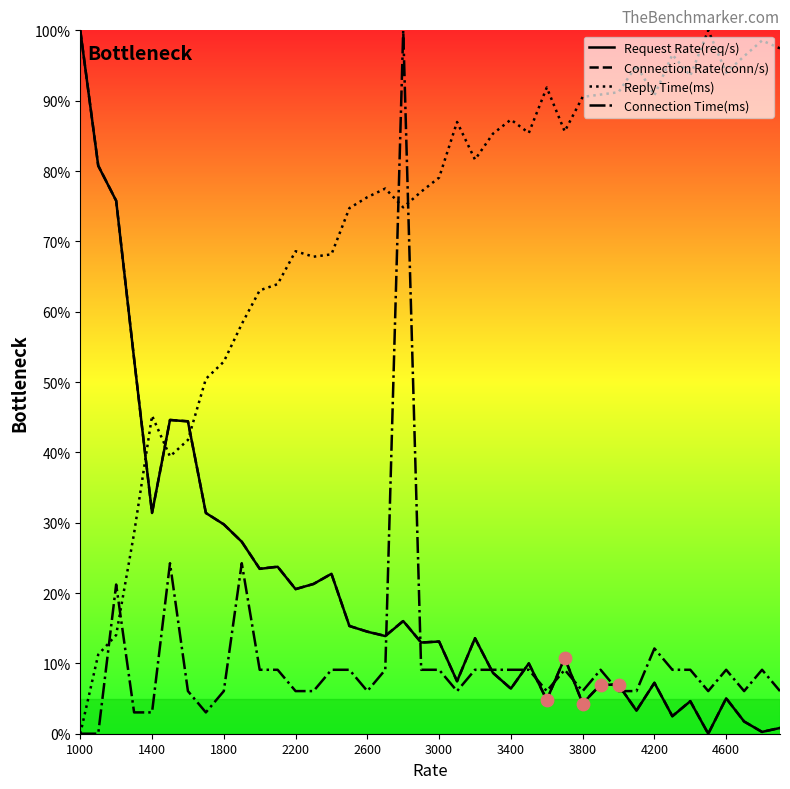

Which series has the largest total across all categories?

Reply Time(ms)